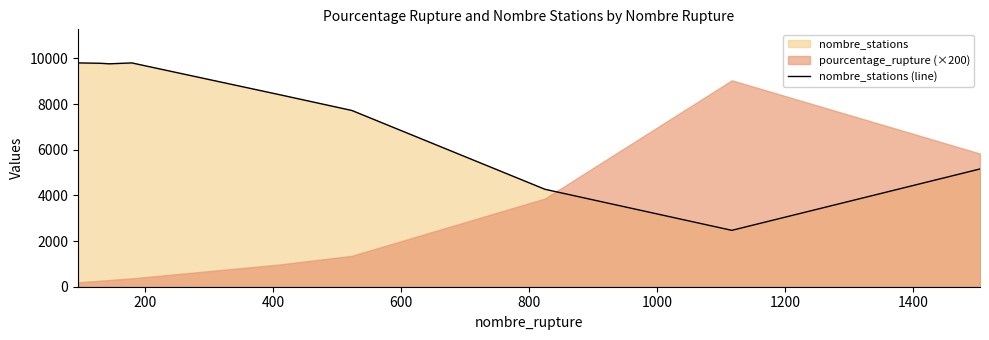

How many interior local valleys (lower than both neighbors) does the data have?

2